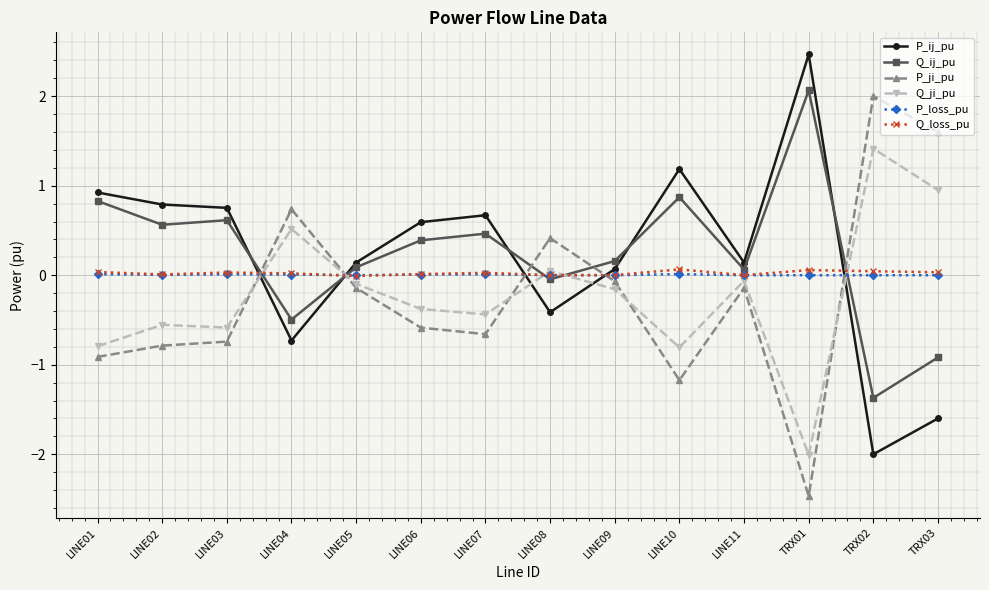

True or false: Q_ij_pu has a value of 0.5 at LINE07.

True